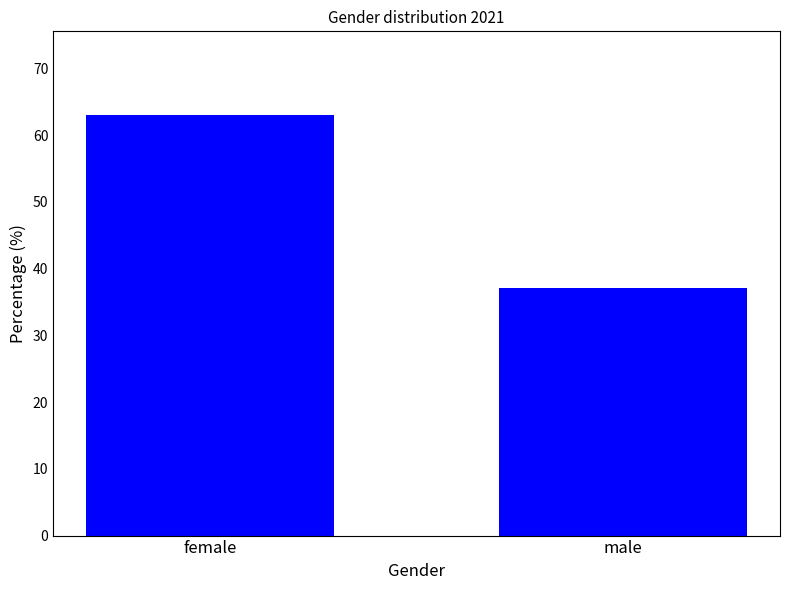

What is the change in value from female to male?

-25.9